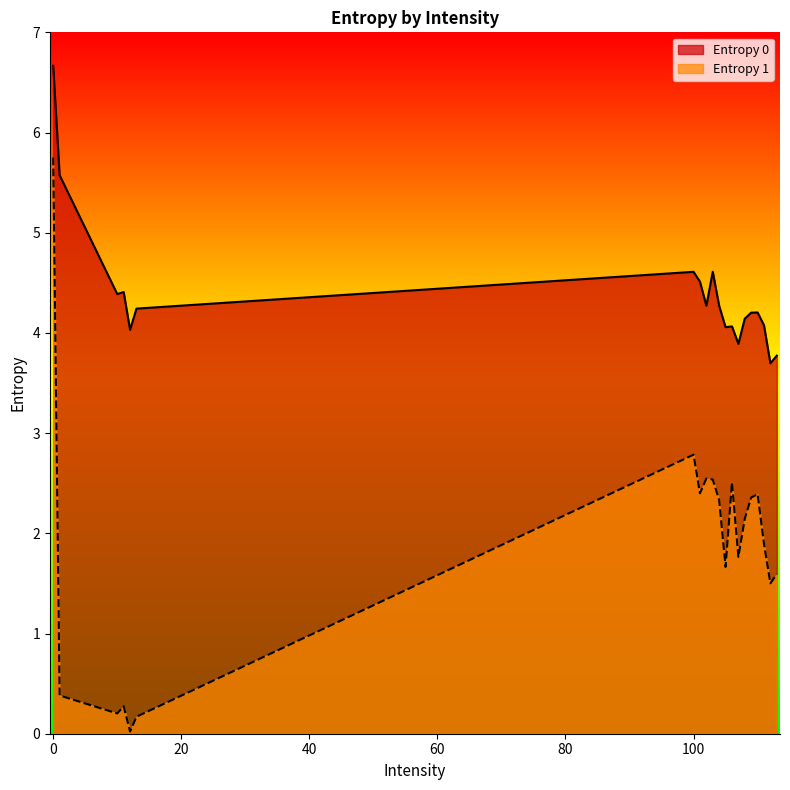

List the labels in order of Entropy 0 value, largest first.

0, 1, 103, 100, 101, 11, 10, 102, 104, 13, 110, 109, 108, 111, 106, 105, 12, 107, 113, 112